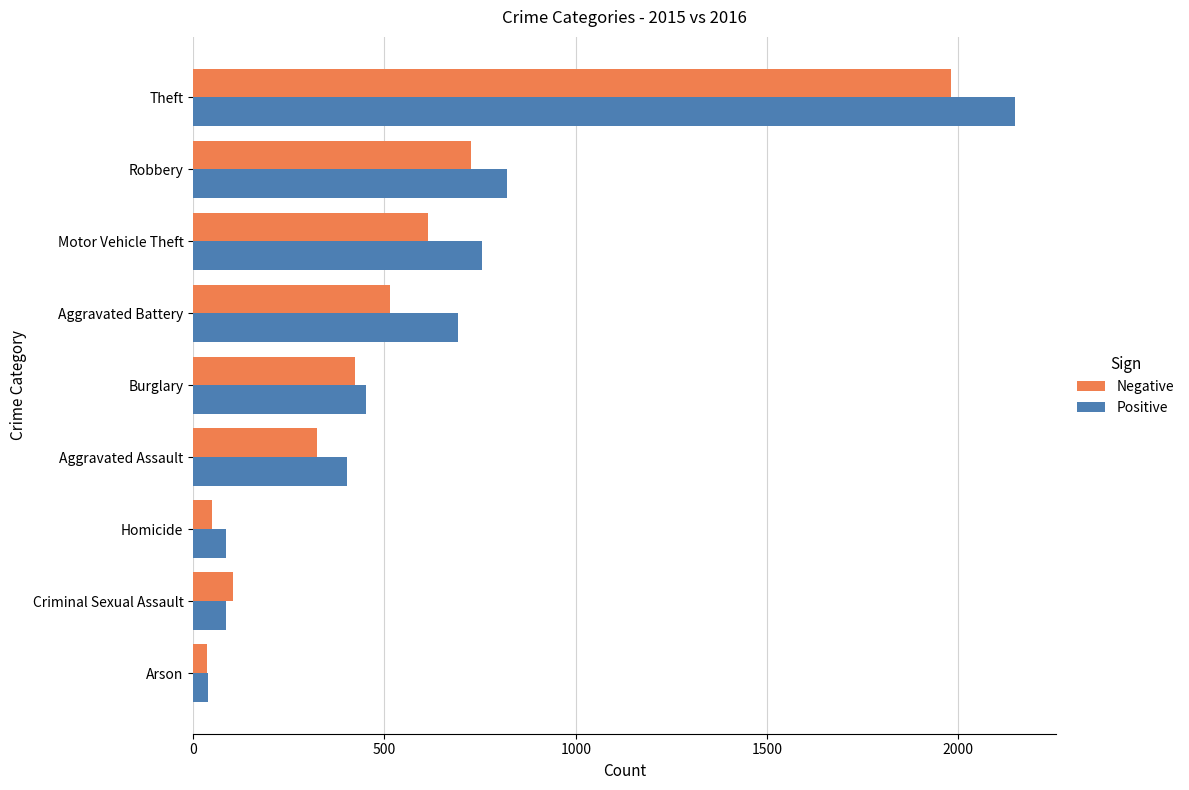

Rank the series at Motor Vehicle Theft from highest to lowest value.

Positive, Negative